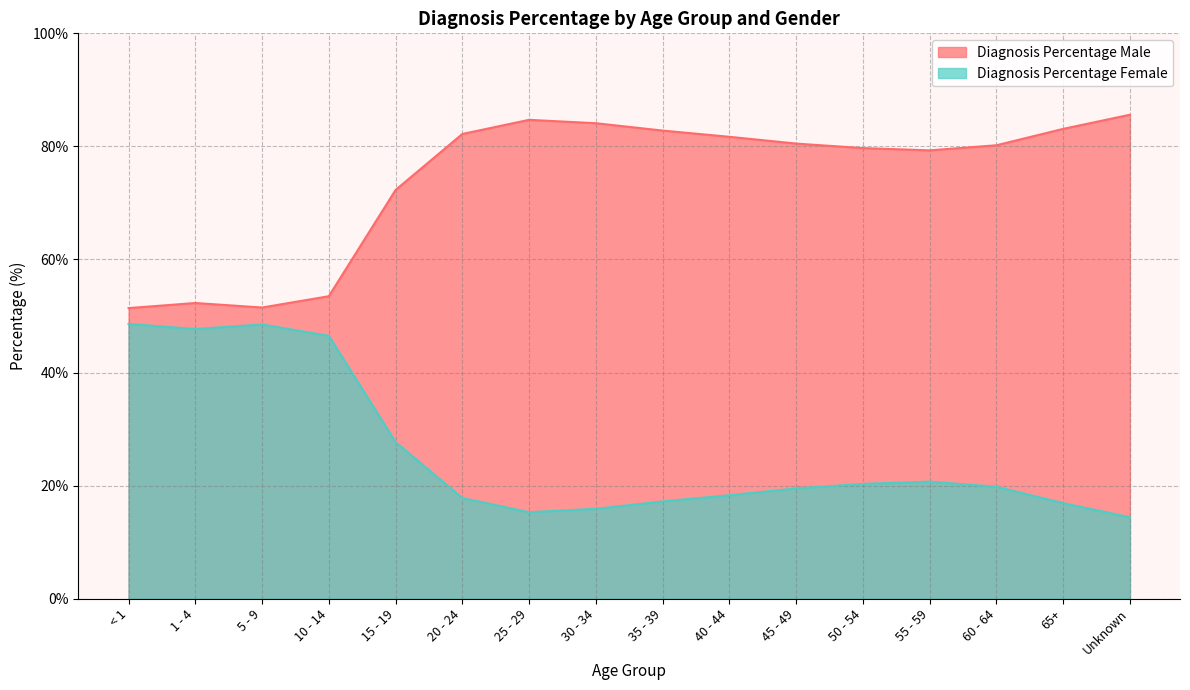

What is the maximum value shown in the chart?

85.6